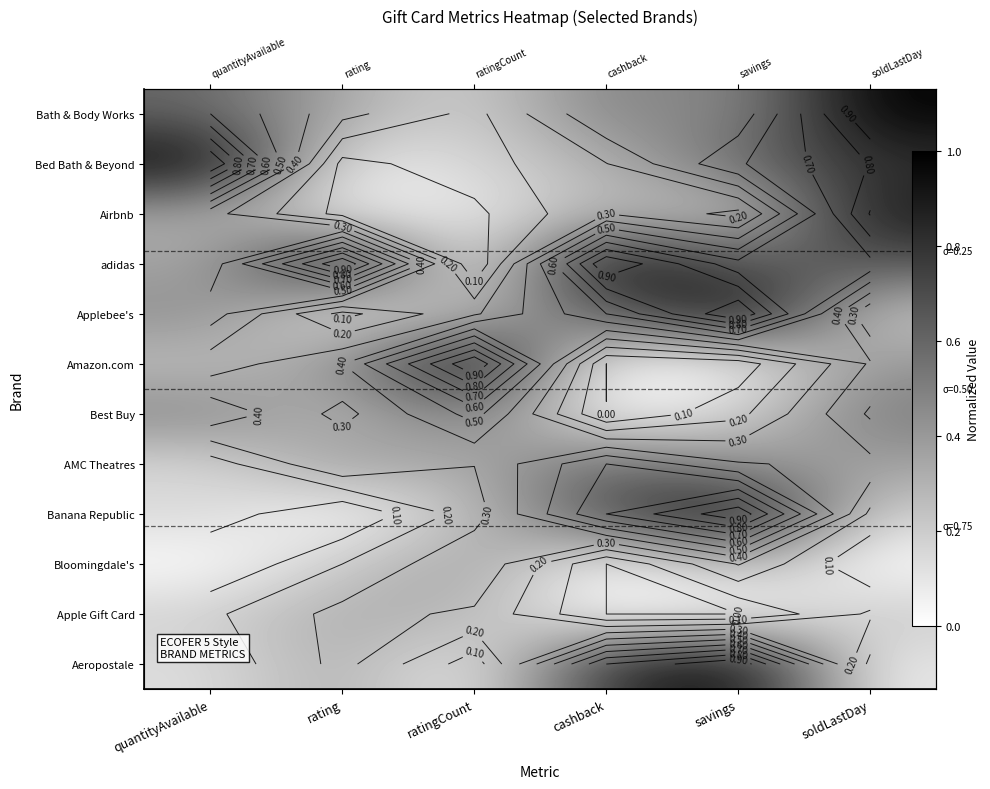

At cashback, list the series in order from smallest to largest.

Amazon.com, Best Buy, Bloomingdale's, Apple Gift Card, Bed Bath & Beyond, Airbnb, Bath & Body Works, Applebee's, AMC Theatres, Banana Republic, Aeropostale, adidas